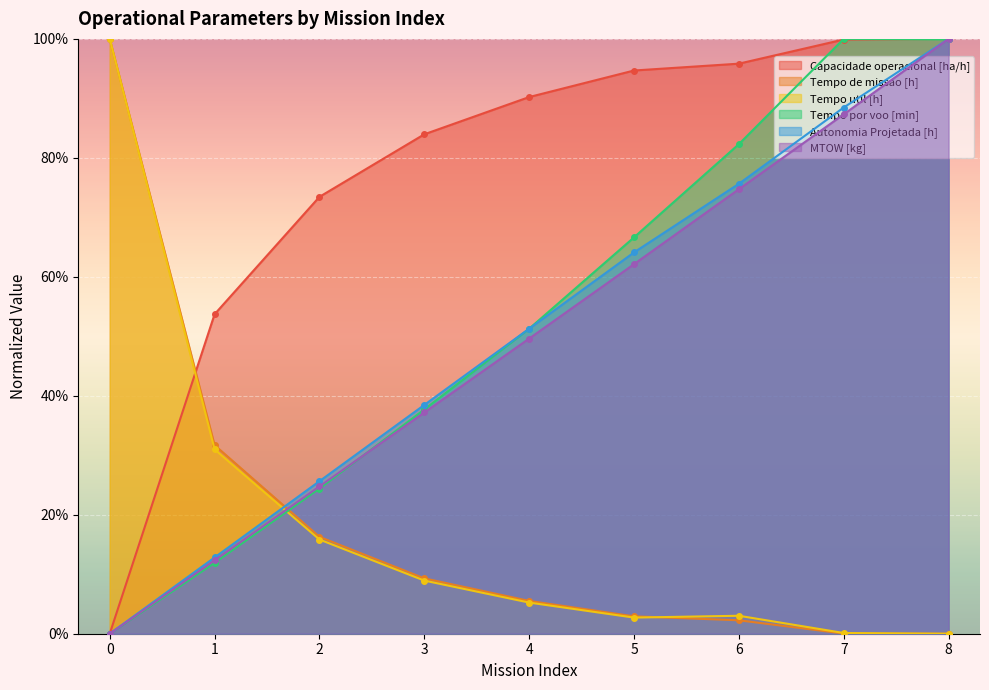

Rank the categories by Autonomia Projetada [h] value from highest to lowest.

8, 7, 6, 5, 4, 3, 2, 1, 0